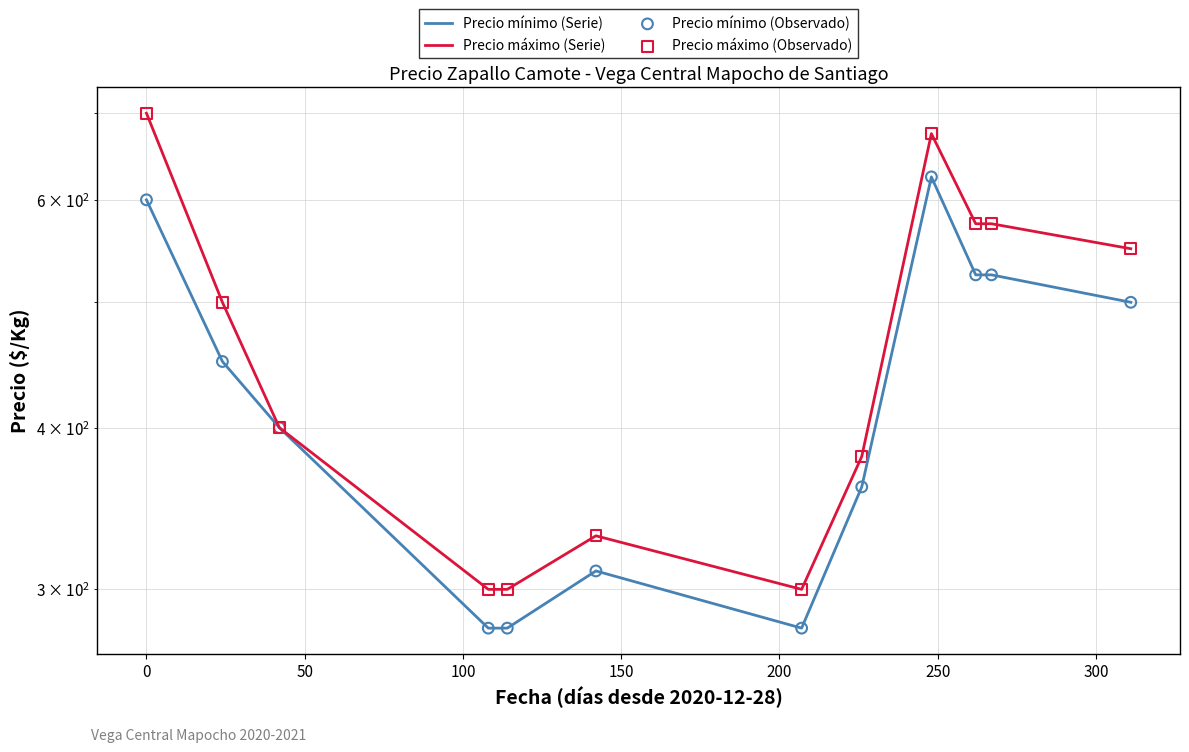

Which series contains the highest Y value?

Precio máximo (Serie)